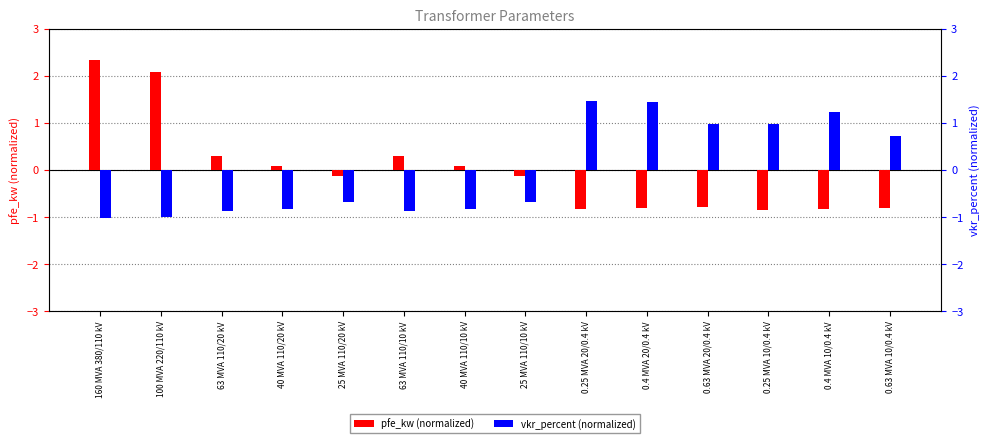

Where is vkr_percent (norm) nearest to the value 0?

25 MVA 110/20 kV